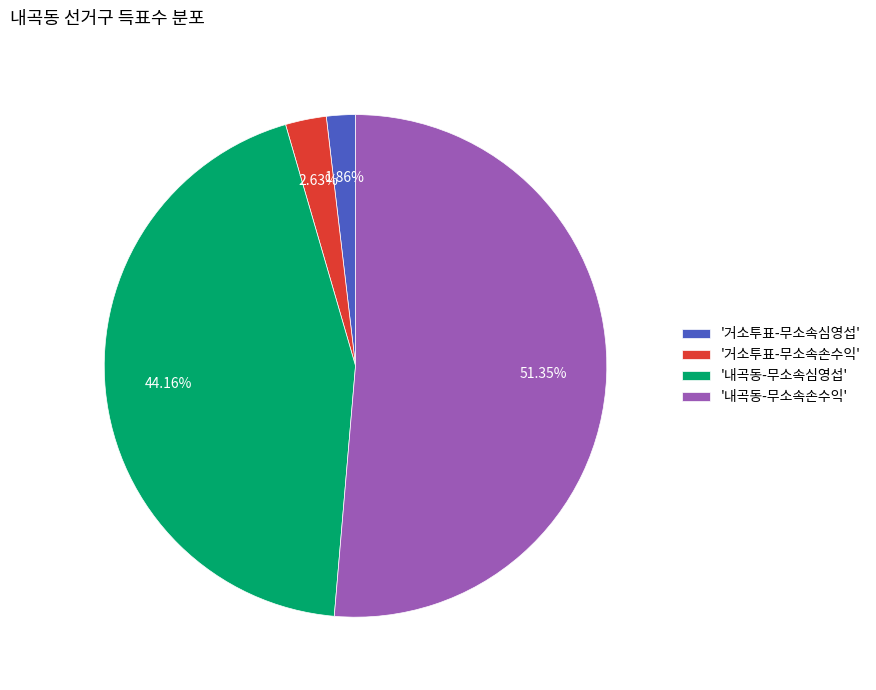

Which slice is the largest?

'내곡동-무소속손수익'